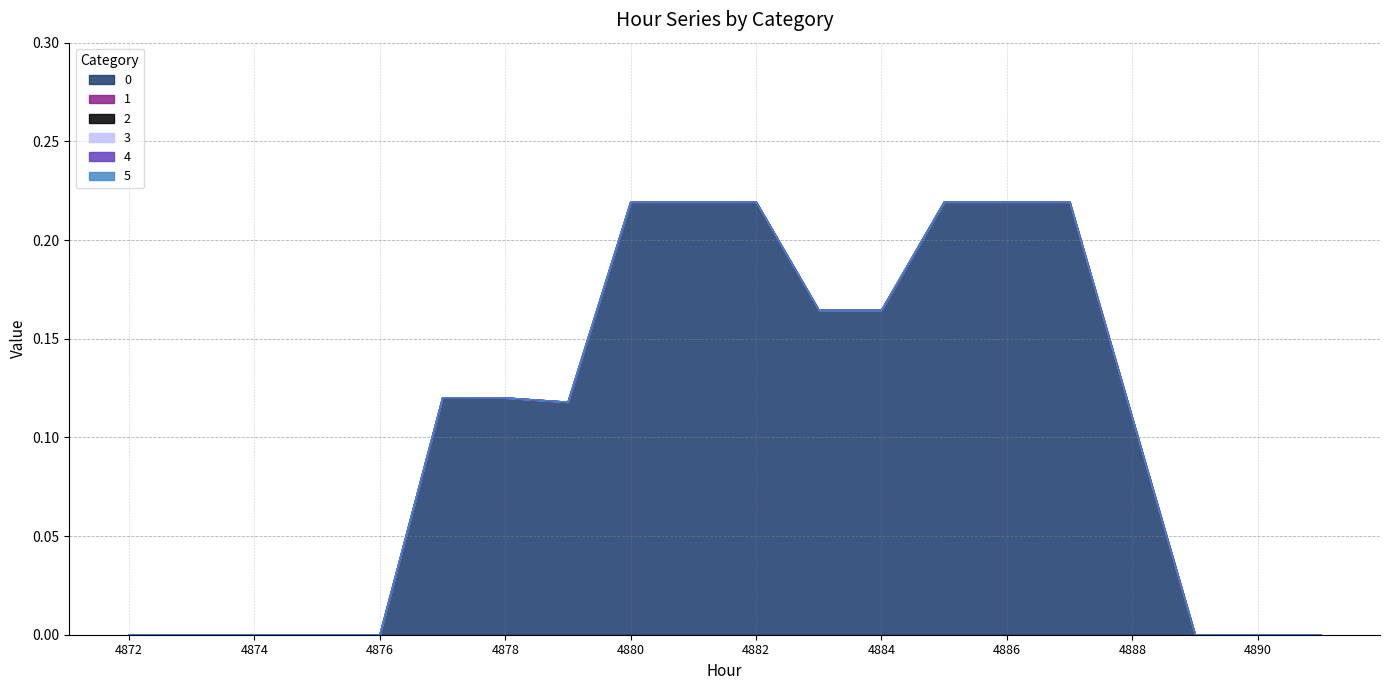

True or false: 1 and 2 cross at least once.

False